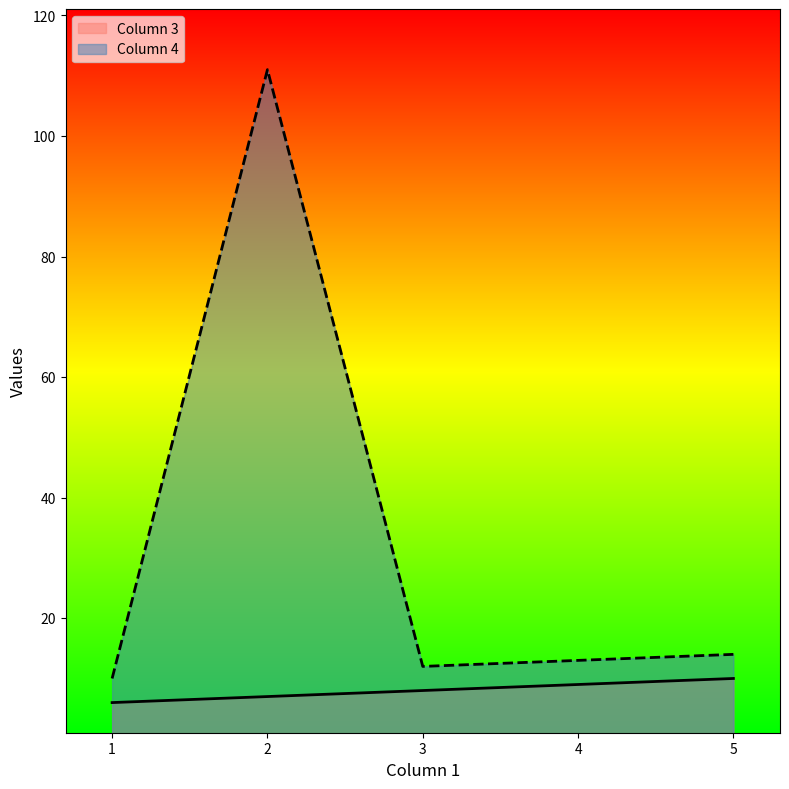

Rank the series at 2 from highest to lowest value.

Column 4, Column 3